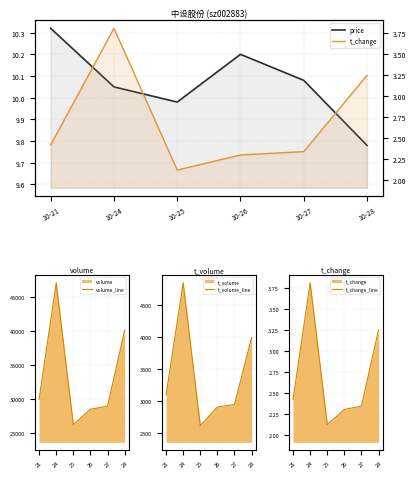

Rank the series by their maximum value, from lowest to highest.

t_change, t_change_line, price, t_volume_line, volume_line